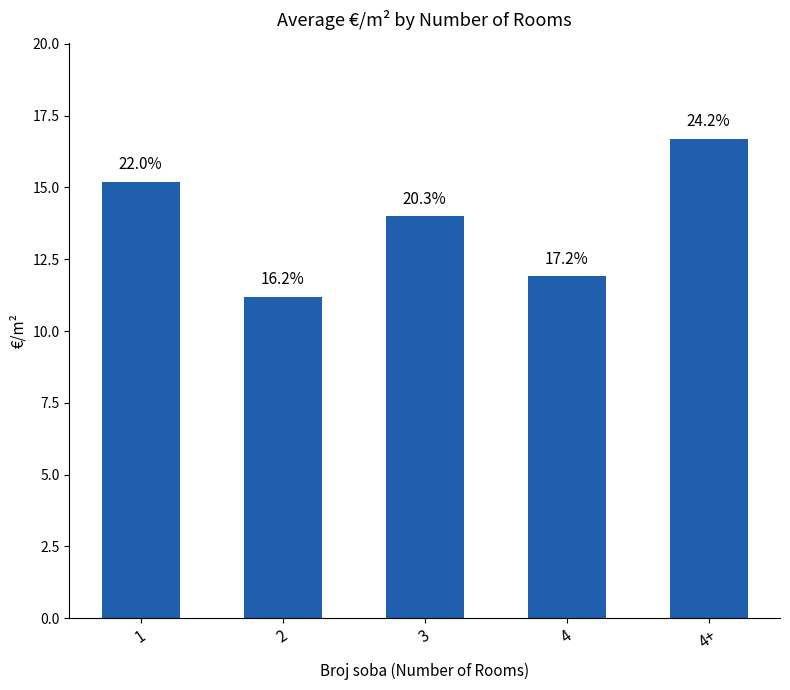

How many bars are there in total?

5